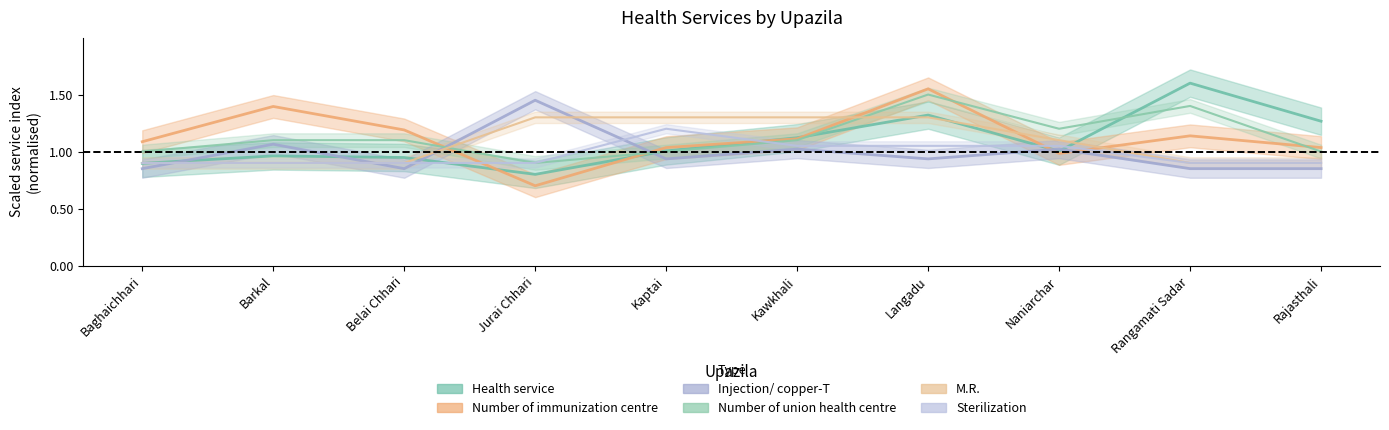

Which label corresponds to the smallest value in the chart?

Jurai Chhari